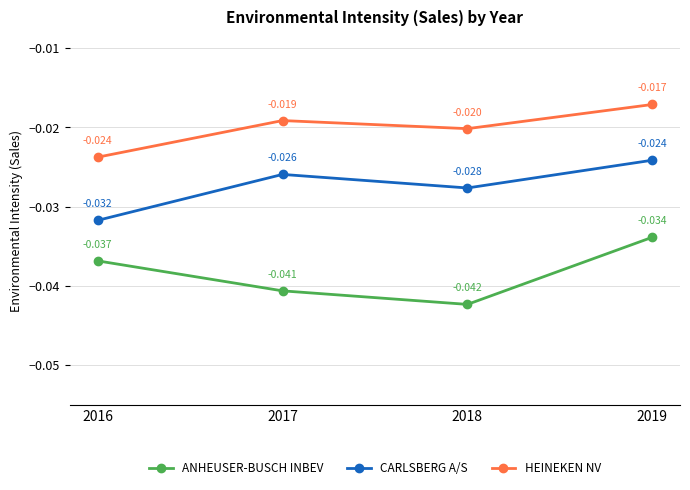

What is the sum of the ANHEUSER-BUSCH INBEV values at 2016 and 2017?

-0.1